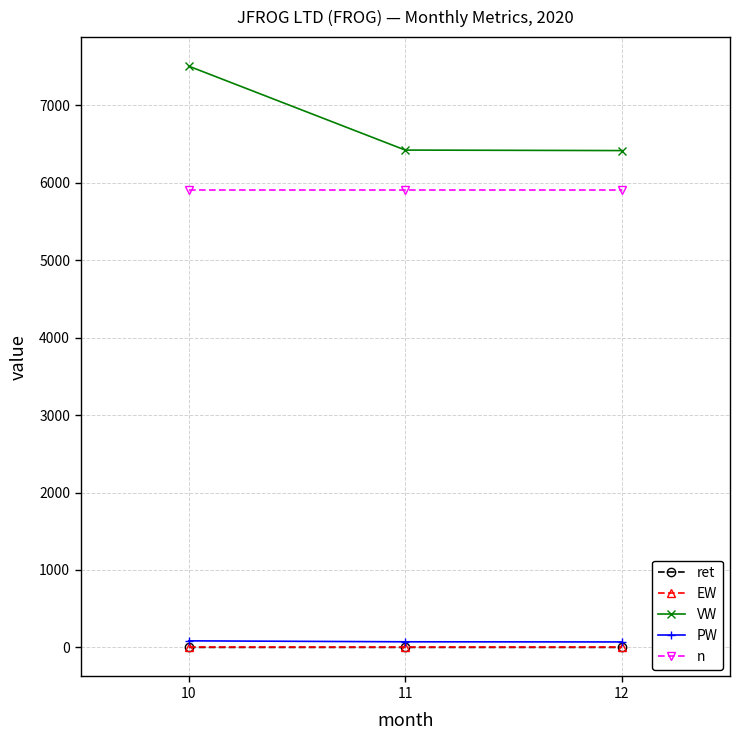

What is the total value across all series at 12?

12391.6